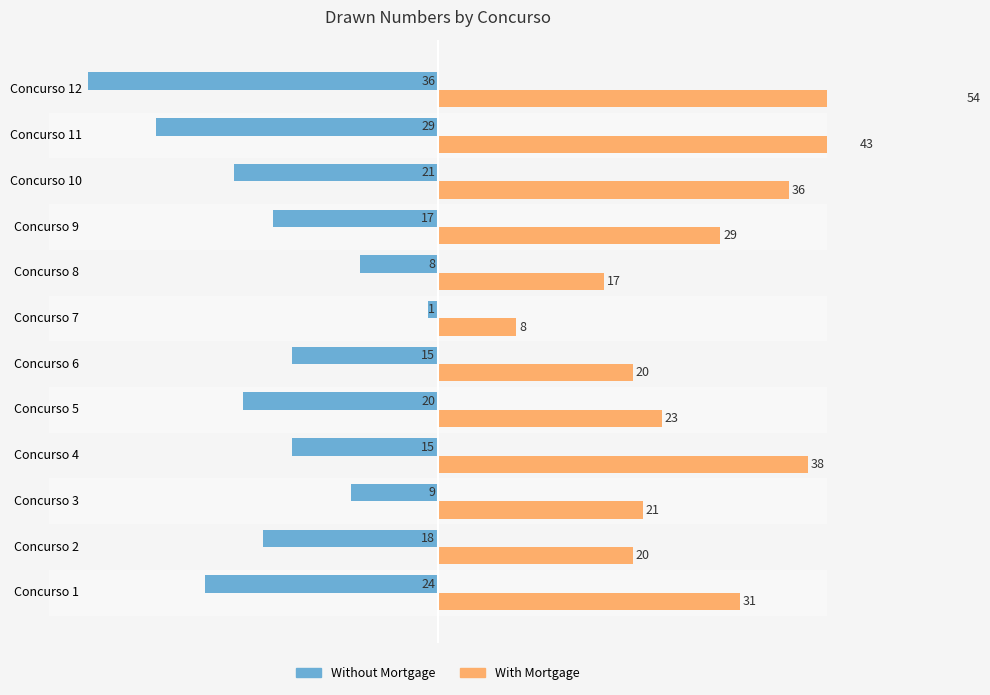

How many bars are there in total?

24